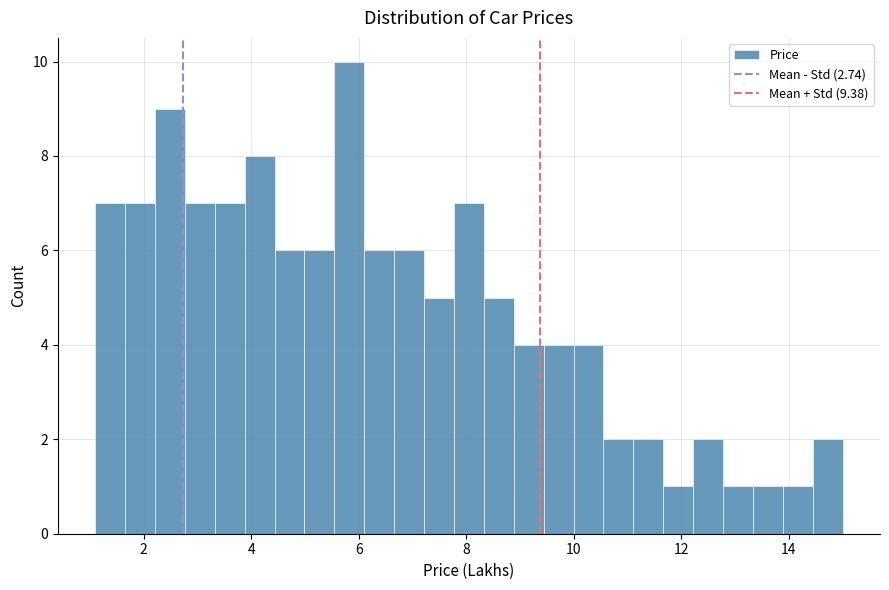

Around what value on the x-axis is the tallest bar? Give the approximate position of its centre, as read against the axis.

5.8